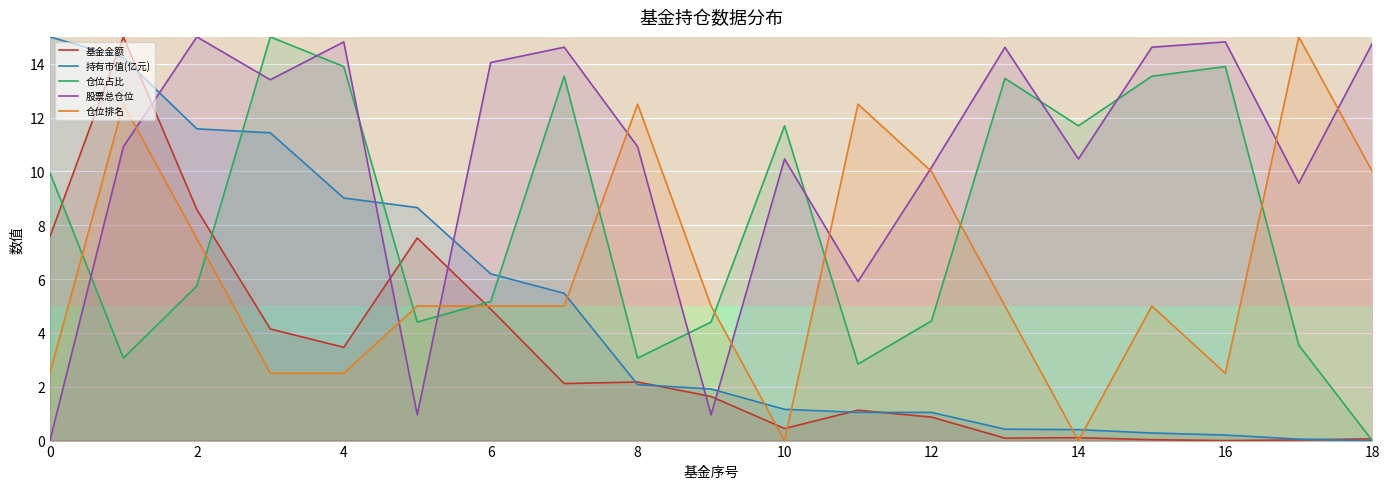

What is the difference between the 仓位占比 values at 16 and 10?

2.2